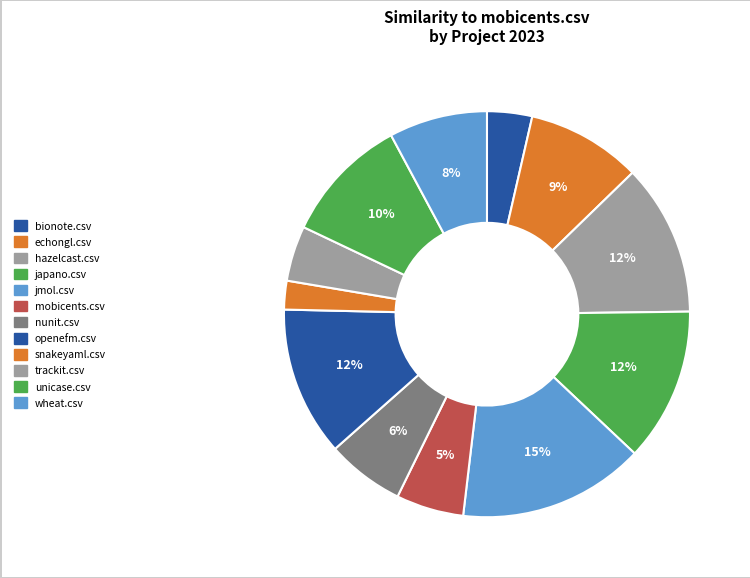

To the nearest percent, what is the combined percentage of snakeyaml.csv and jmol.csv?

17%